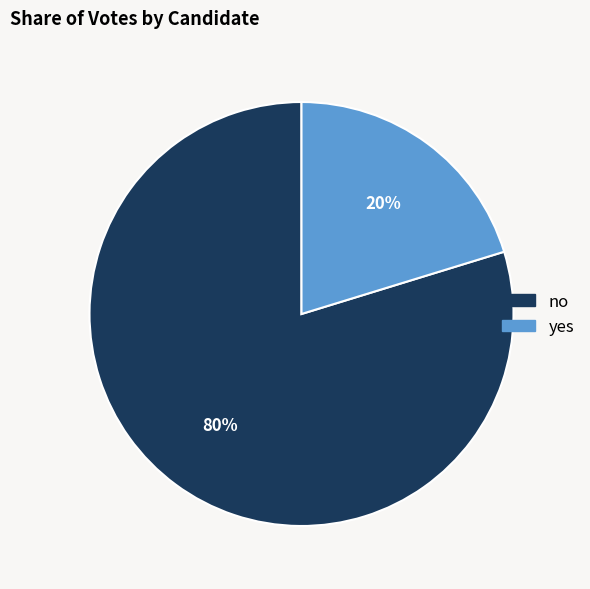

How many slices are in this pie chart?

2